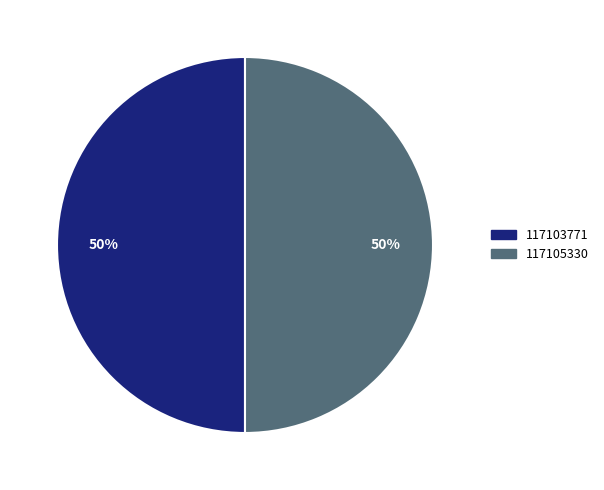

To the nearest percent, what portion does 117103771 represent?

50%